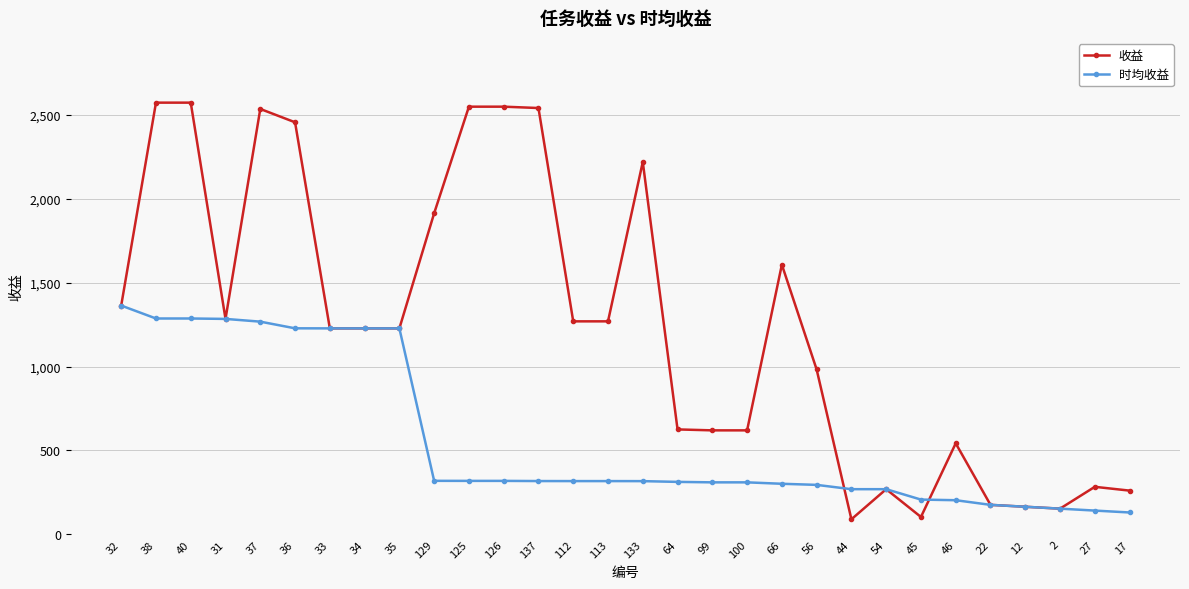

What is the difference between the maximum and minimum values in the 收益 series?

2484.3